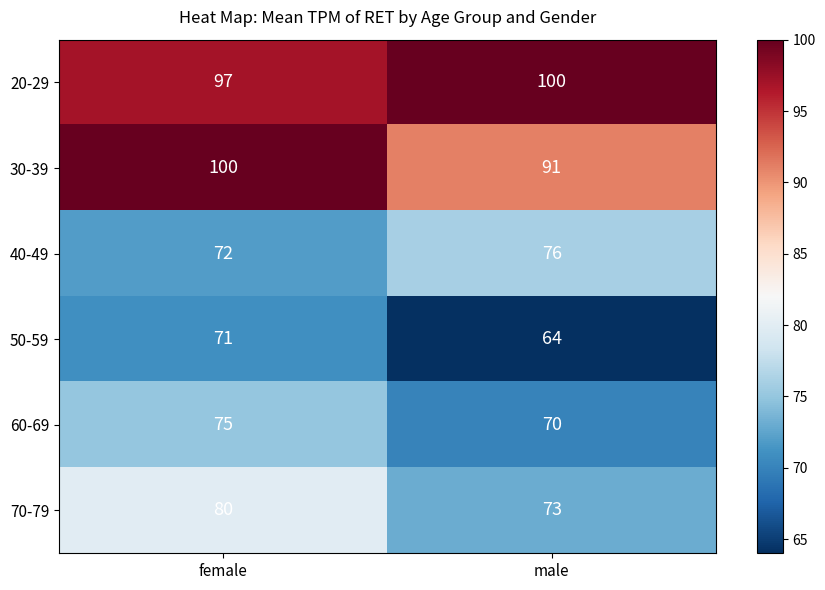

What is the spread (max minus min) of values at male?

36